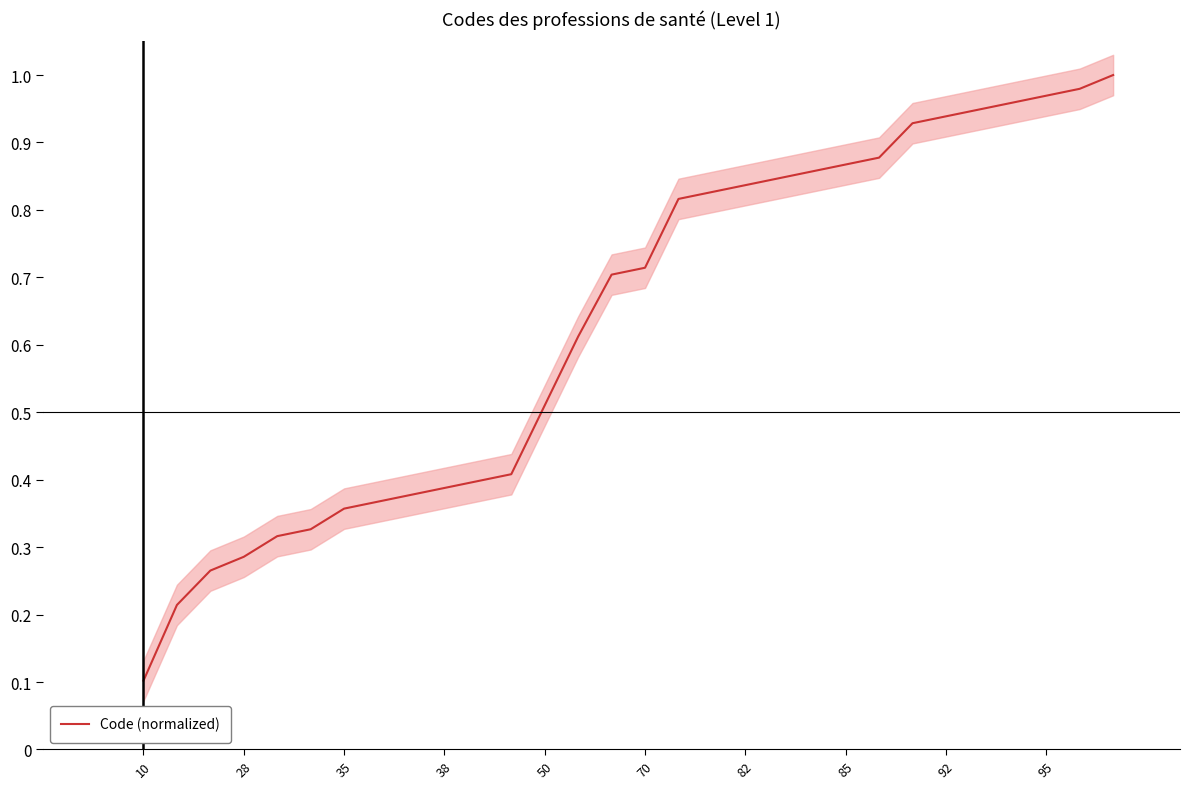

How many distinct data groups are displayed?

1